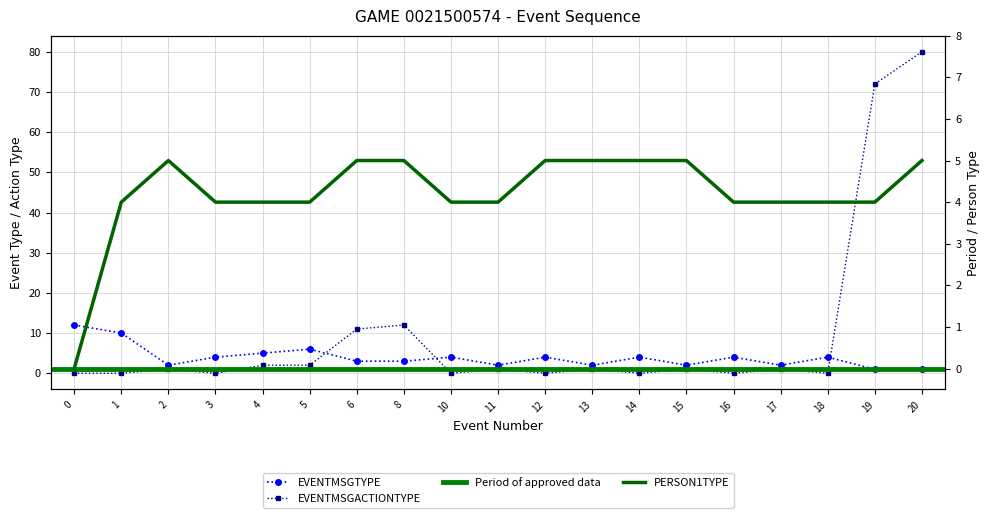

Reading left to right, list all the values displayed in this chart.

EVENTMSGTYPE: 0=12	1=10	2=2	3=4	4=5	5=6	6=3	8=3	10=4	11=2	12=4	13=2	14=4	15=2	16=4	17=2	18=4	19=1	20=1
EVENTMSGACTIONTYPE: 0=0	1=0	2=1	3=0	4=2	5=2	6=11	8=12	10=0	11=1	12=0	13=1	14=0	15=1	16=0	17=1	18=0	19=72	20=80
PERSON1TYPE: 0=0	1=4	2=5	3=4	4=4	5=4	6=5	8=5	10=4	11=4	12=5	13=5	14=5	15=5	16=4	17=4	18=4	19=4	20=5